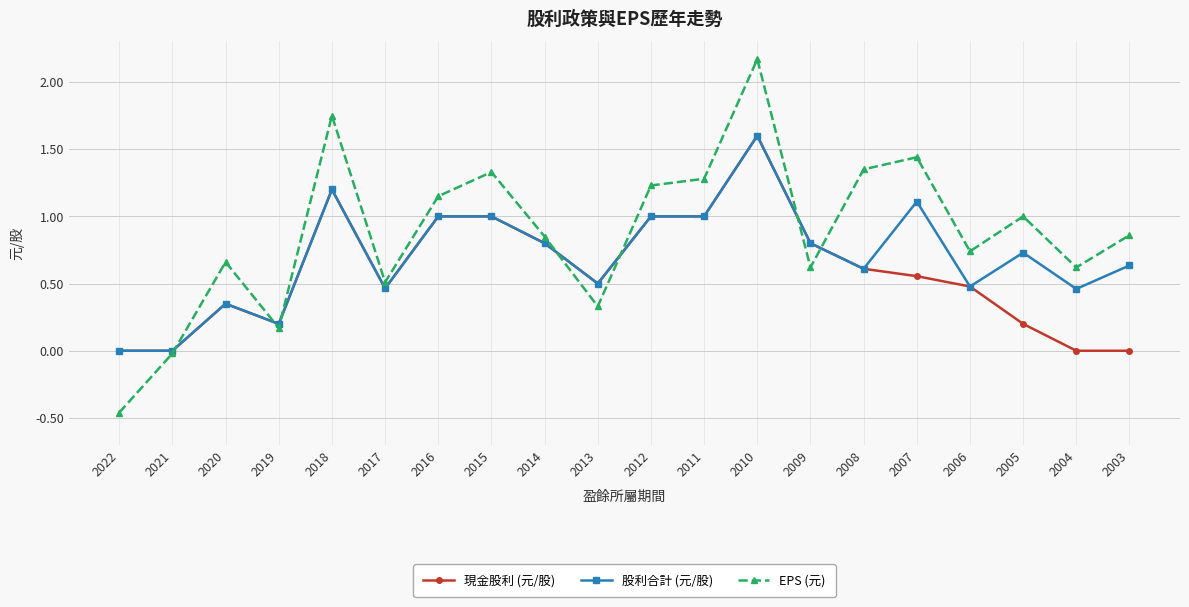

Where does the EPS (元) series first go above 0?

2020